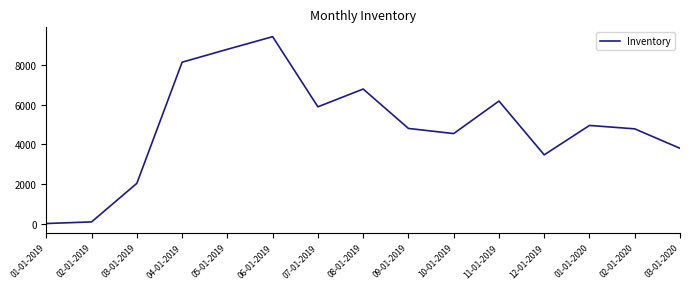

What is the difference between the maximum and minimum values?

9442